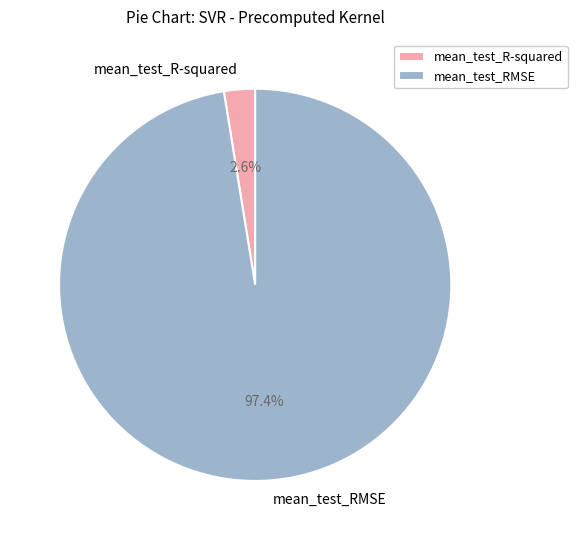

What percentage do mean_test_RMSE and mean_test_R-squared together represent?

100.0%